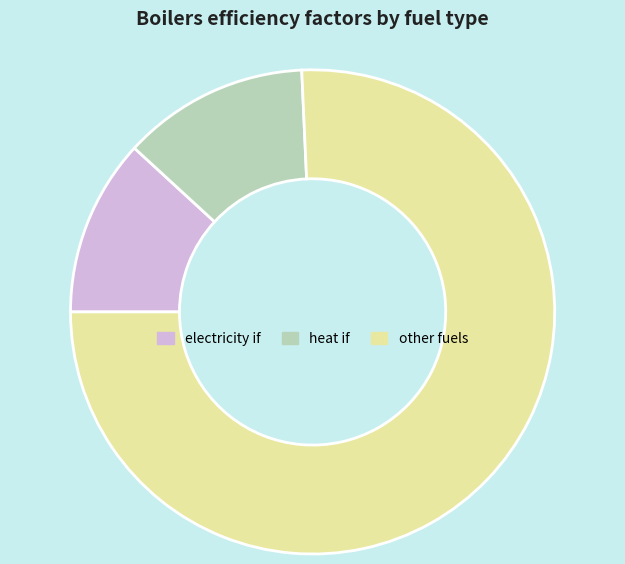

The heat if slice represents 12% of the pie. True or false?

True